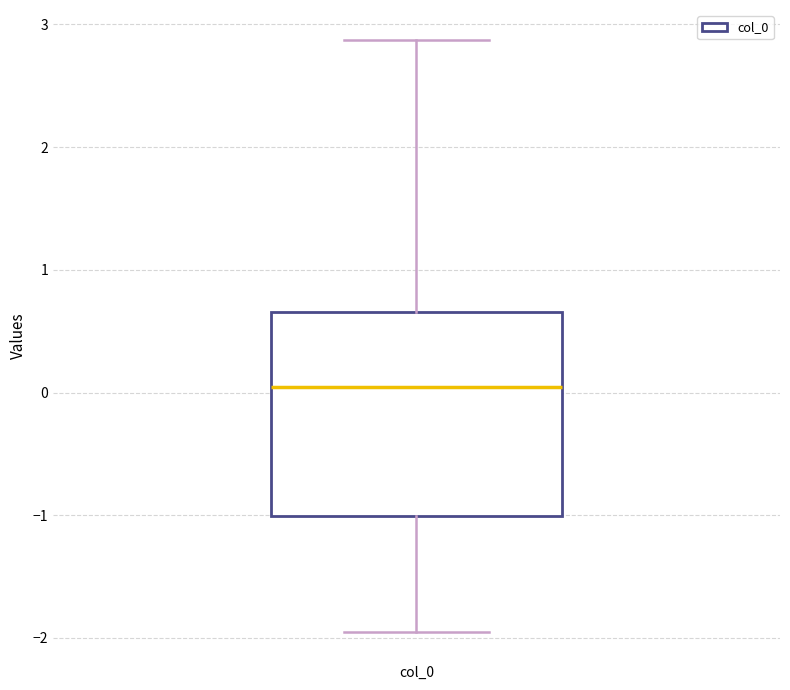

Transcribe this box plot: give where the median line is, the range the box spans, and where the two whiskers end, as read against the y-axis. The values are not printed on the chart, so give them approximately, as read against the axis.

median 0.0, box -1.0 to 0.7, whiskers -1.9 to 2.9